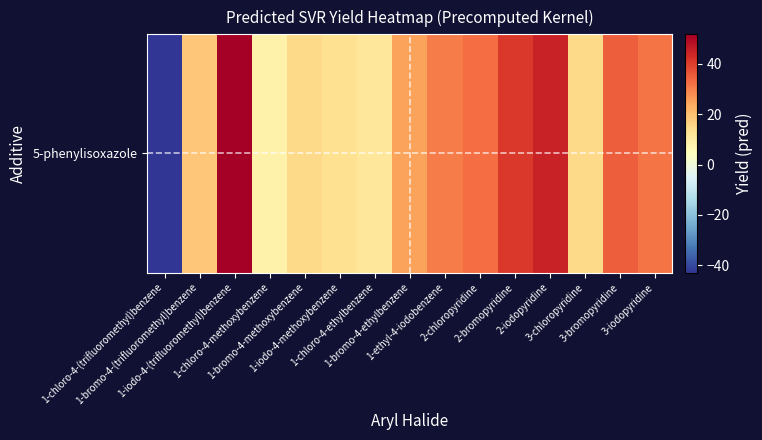

Rank the categories by value from highest to lowest.

1-iodo-4-(trifluoromethyl)benzene, 2-iodopyridine, 2-bromopyridine, 3-bromopyridine, 2-chloropyridine, 3-iodopyridine, 1-ethyl-4-iodobenzene, 1-bromo-4-ethylbenzene, 1-bromo-4-(trifluoromethyl)benzene, 3-chloropyridine, 1-bromo-4-methoxybenzene, 1-iodo-4-methoxybenzene, 1-chloro-4-ethylbenzene, 1-chloro-4-methoxybenzene, 1-chloro-4-(trifluoromethyl)benzene